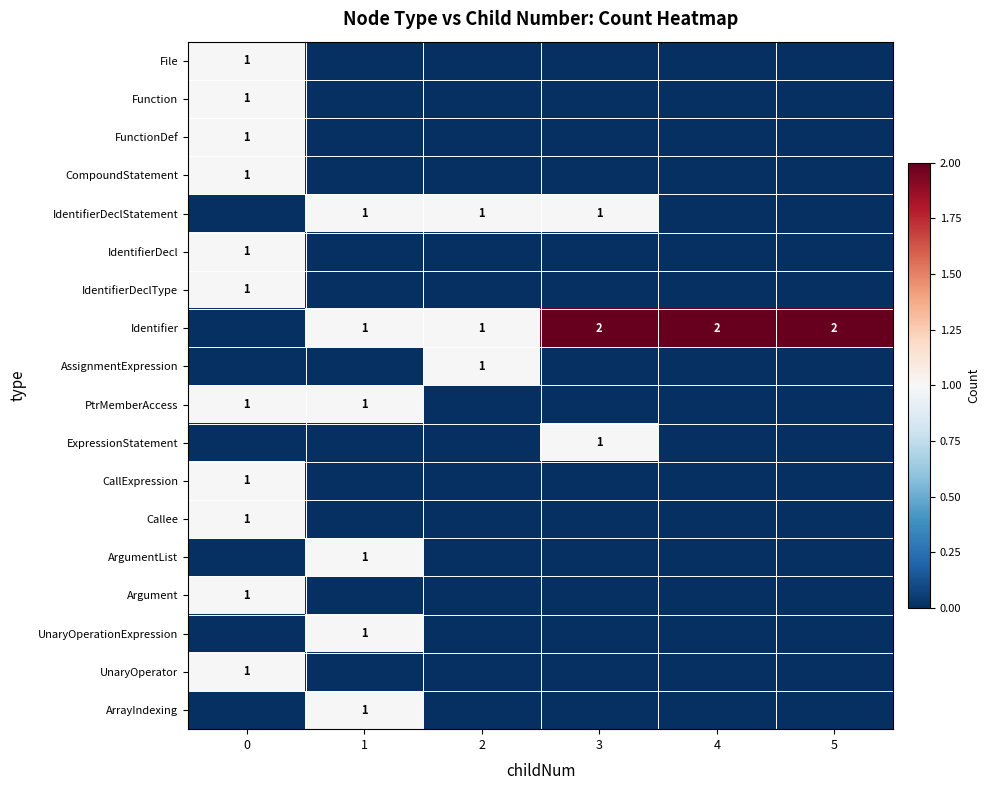

What is the total value across all series at 1?

6